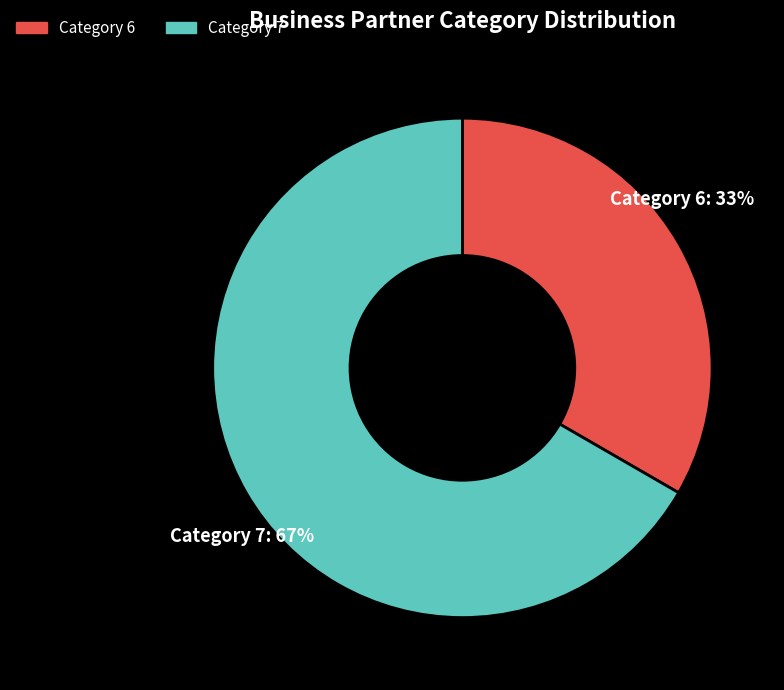

To the nearest percent, what is the combined percentage of Category 7 and Category 6?

100%